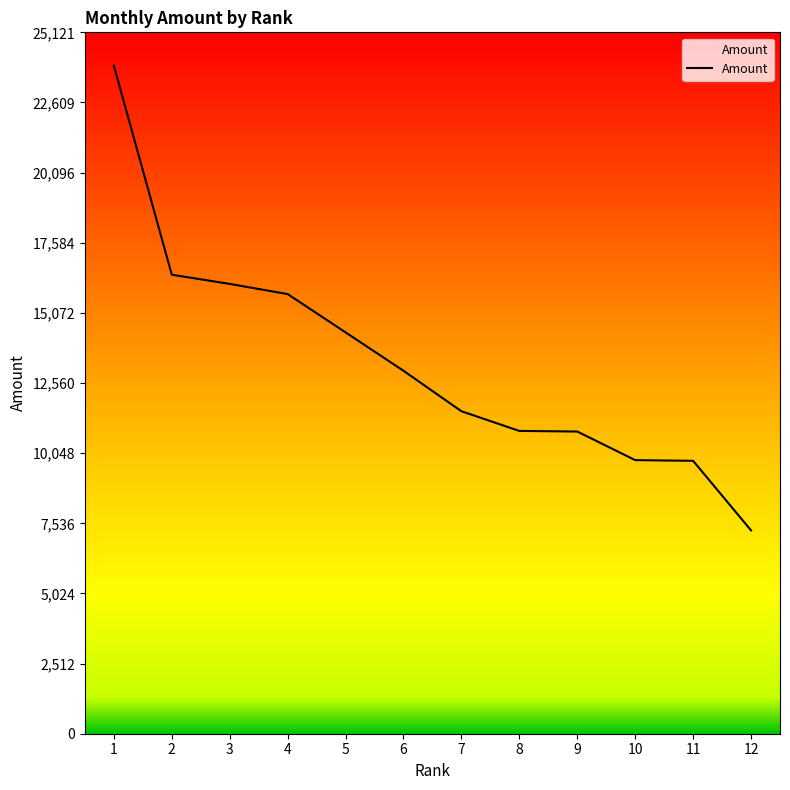

Is it true that the value at 2 is 16440.0?

True